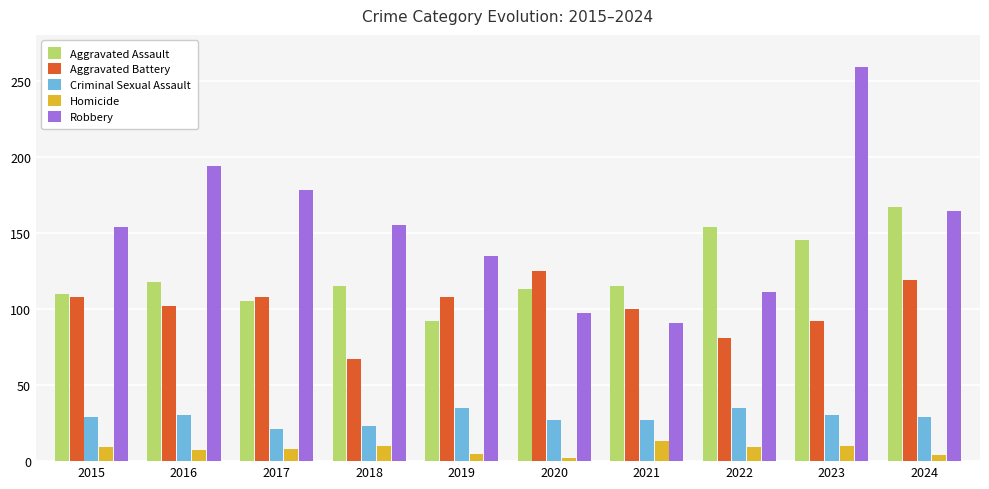

What is the greatest value displayed?

259